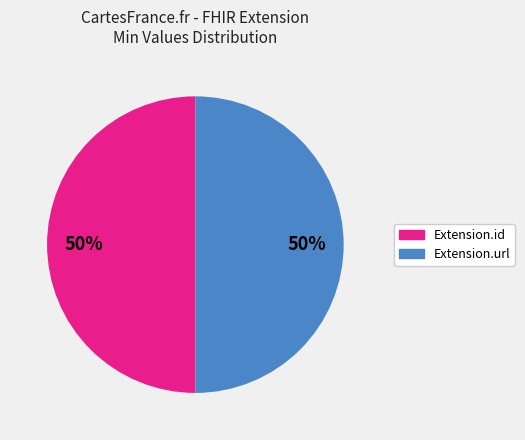

To the nearest percent, what is the average slice percentage?

50%